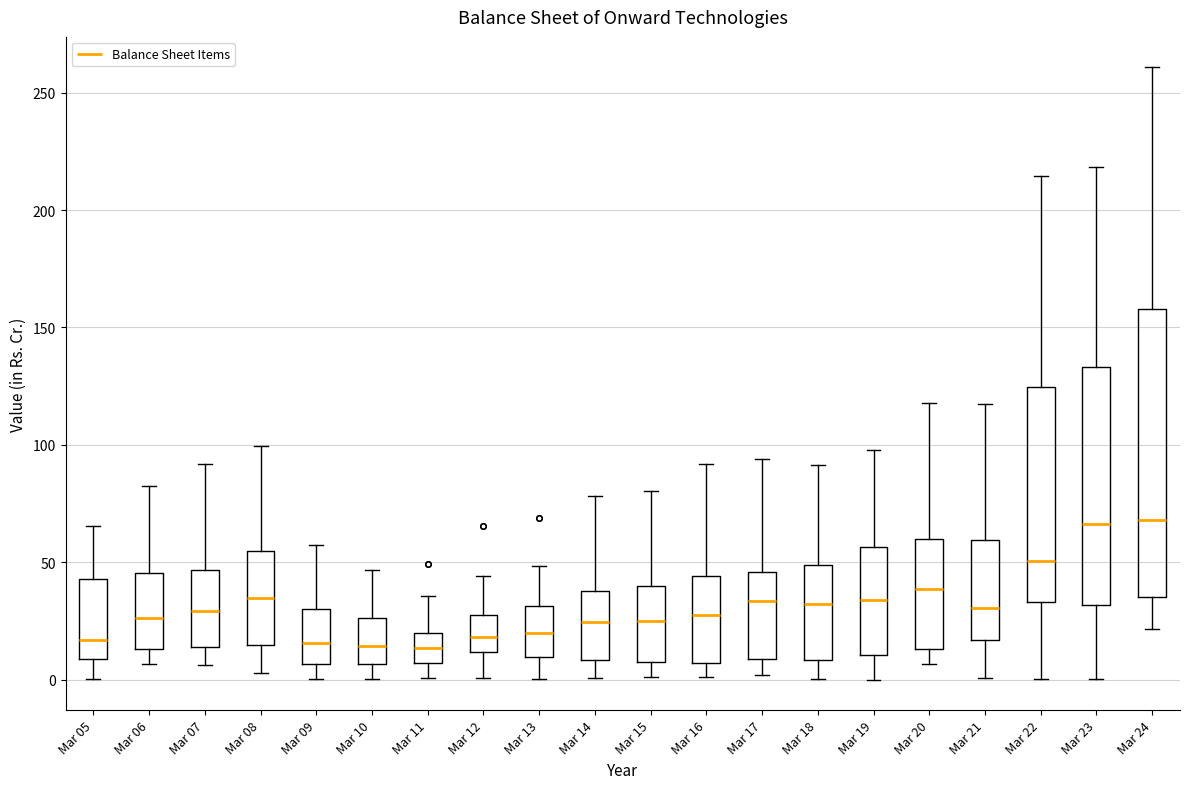

Reading left to right, transcribe this box plot: for each box, give where its median line is, the range the box spans, and where its two whiskers end, as read against the y-axis. The values are not printed on the chart, so give them approximately, as read against the axis.

Mar 05: median 15, box 10 to 45, whiskers 0 to 65
Mar 06: median 25, box 15 to 45, whiskers 5 to 80
Mar 07: median 30, box 15 to 45, whiskers 5 to 90
Mar 08: median 35, box 15 to 55, whiskers 5 to 100
Mar 09: median 15, box 5 to 30, whiskers 0 to 55
Mar 10: median 15, box 5 to 25, whiskers 0 to 45
Mar 11: median 15, box 5 to 20, whiskers 0 to 35
Mar 12: median 20, box 10 to 30, whiskers 0 to 45
Mar 13: median 20, box 10 to 30, whiskers 0 to 50
Mar 14: median 25, box 10 to 40, whiskers 0 to 80
Mar 15: median 25, box 5 to 40, whiskers 0 to 80
Mar 16: median 25, box 5 to 45, whiskers 0 to 90
Mar 17: median 35, box 10 to 45, whiskers 0 to 95
Mar 18: median 30, box 10 to 50, whiskers 0 to 90
Mar 19: median 35, box 10 to 55, whiskers 0 to 100
Mar 20: median 40, box 15 to 60, whiskers 5 to 120
Mar 21: median 30, box 15 to 60, whiskers 0 to 115
Mar 22: median 50, box 35 to 125, whiskers 0 to 215
Mar 23: median 65, box 30 to 135, whiskers 0 to 220
Mar 24: median 70, box 35 to 160, whiskers 20 to 260